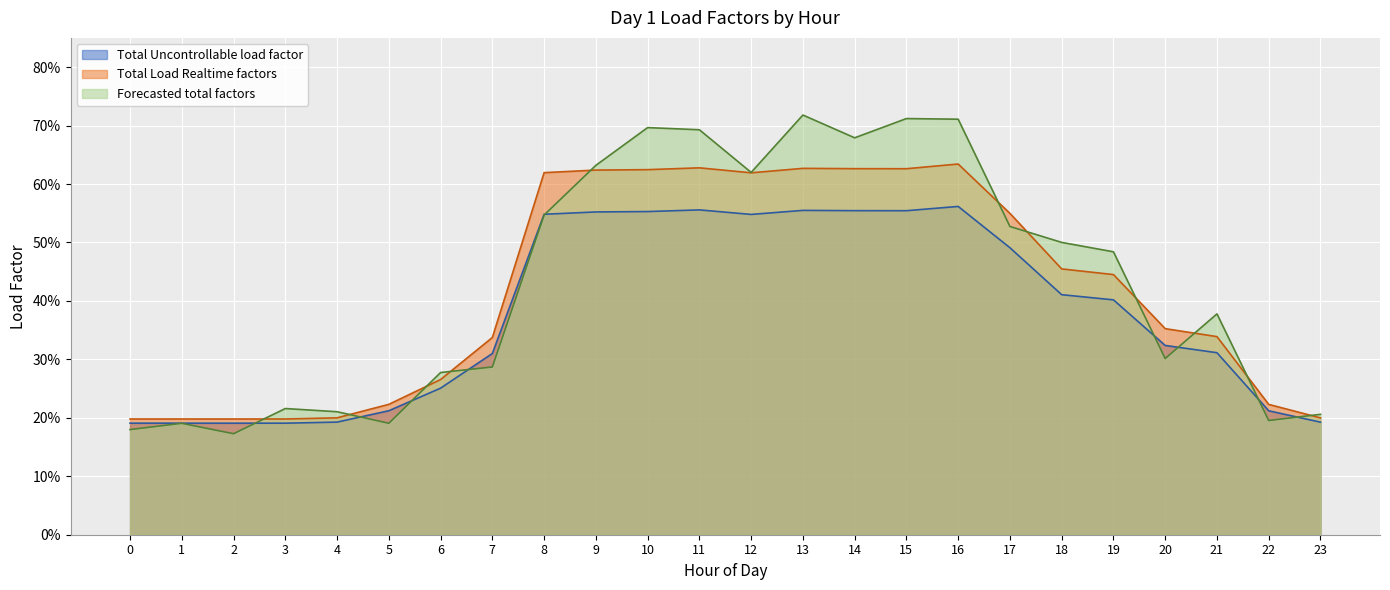

At which label is Total Uncontrollable load factor closest to 0?

3